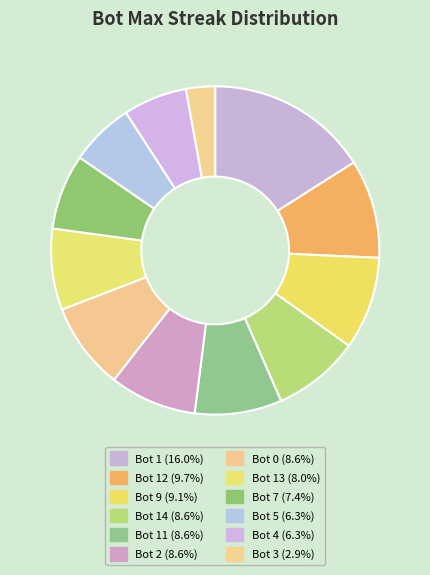

How many slices are in this pie chart?

12